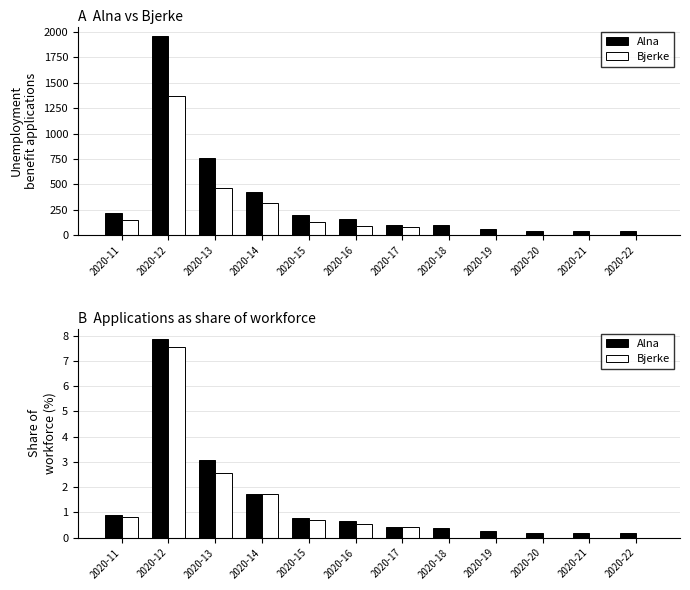

Does the chart contain any negative values?

No